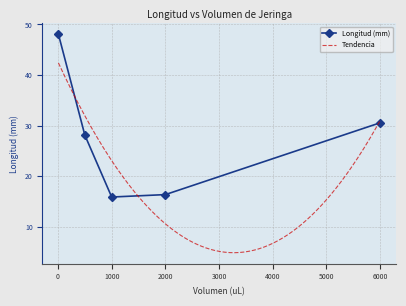

What is the maximum value shown in the chart?

48.0